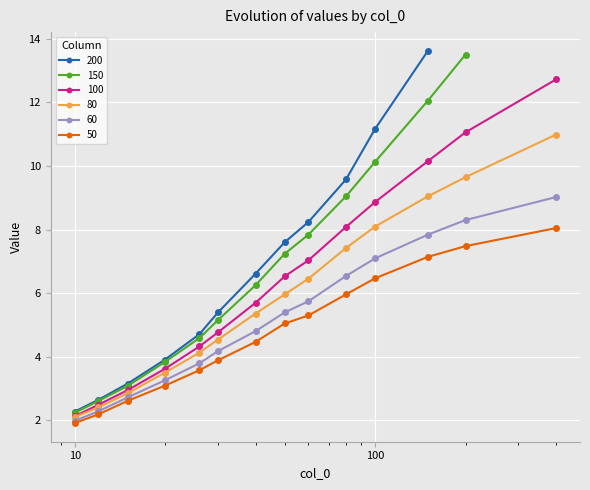

How many values in the 60 series are below 5?

7